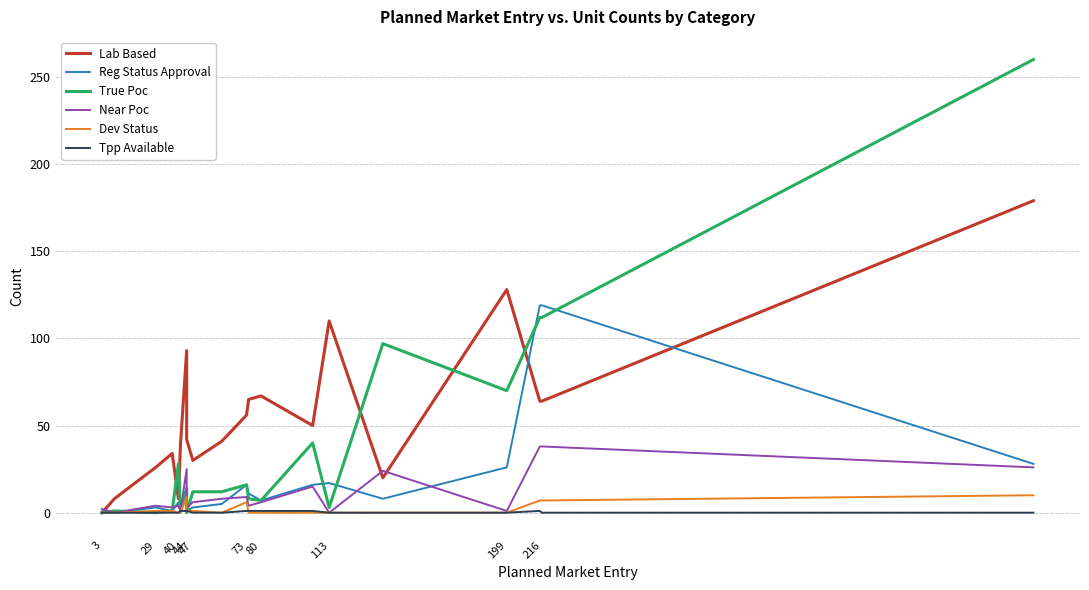

Between 73 and 14, which series saw the biggest shift?

Lab Based